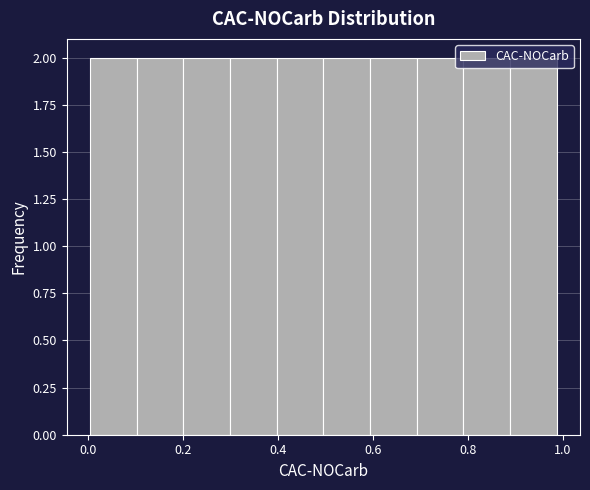

Reading left to right, list every bar in this chart as the range it spans on the x-axis followed by its height. Neither the bar edges nor the heights are printed on the chart, so give them approximately, as read against the axes.

0.00 to 0.10: 2
0.10 to 0.20: 2
0.20 to 0.30: 2
0.30 to 0.40: 2
0.40 to 0.50: 2
0.50 to 0.60: 2
0.60 to 0.70: 2
0.70 to 0.80: 2
0.80 to 0.88: 2
0.88 to 0.98: 2